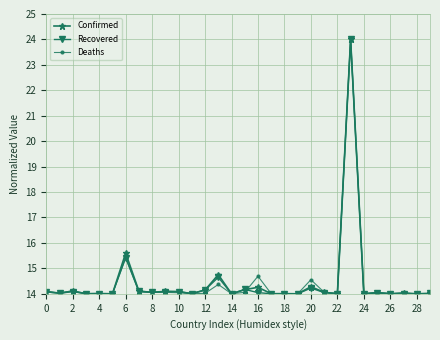

True or false: Deaths has more than 0 interior local peaks.

True